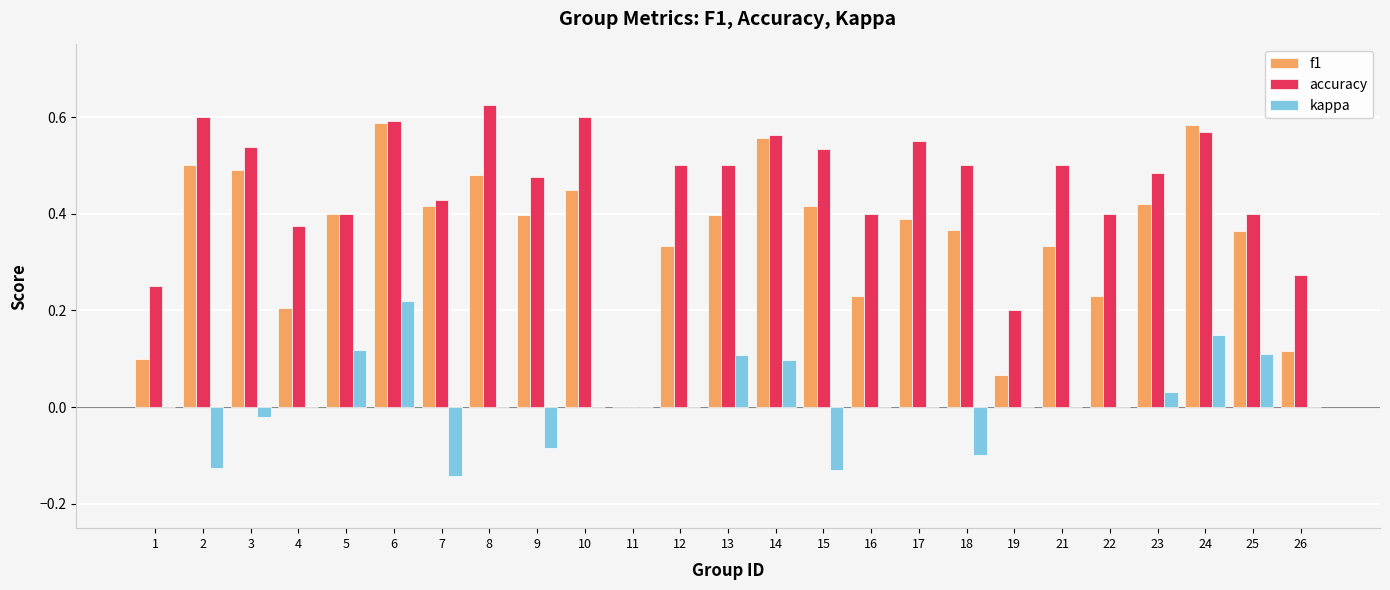

Where is accuracy nearest to the value 0?

11